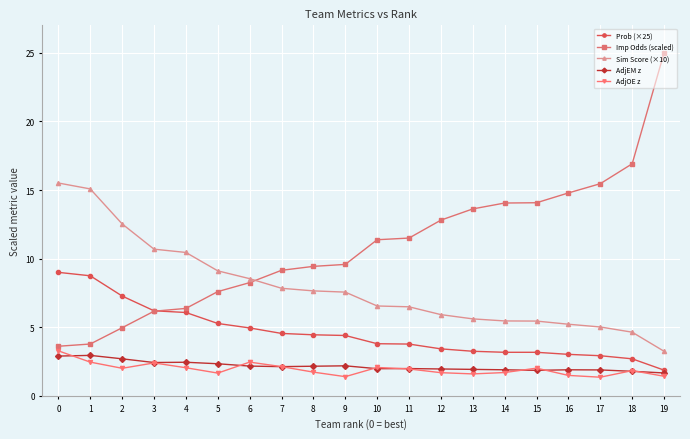

At which category does AdjOE z reach its first local peak?

3